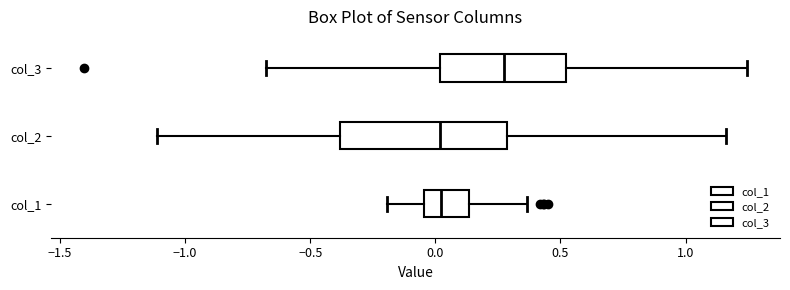

Reading bottom to top, read every box against the x-axis: the position of its median line, the range the box covers, and the ends of its whiskers. The values are not printed on the chart, so give them approximately, as read against the axis.

col_1: median 0.00, box -0.05 to 0.15, whiskers -0.20 to 0.35
col_2: median 0.00, box -0.40 to 0.30, whiskers -1.10 to 1.15
col_3: median 0.30, box 0.00 to 0.50, whiskers -0.65 to 1.25